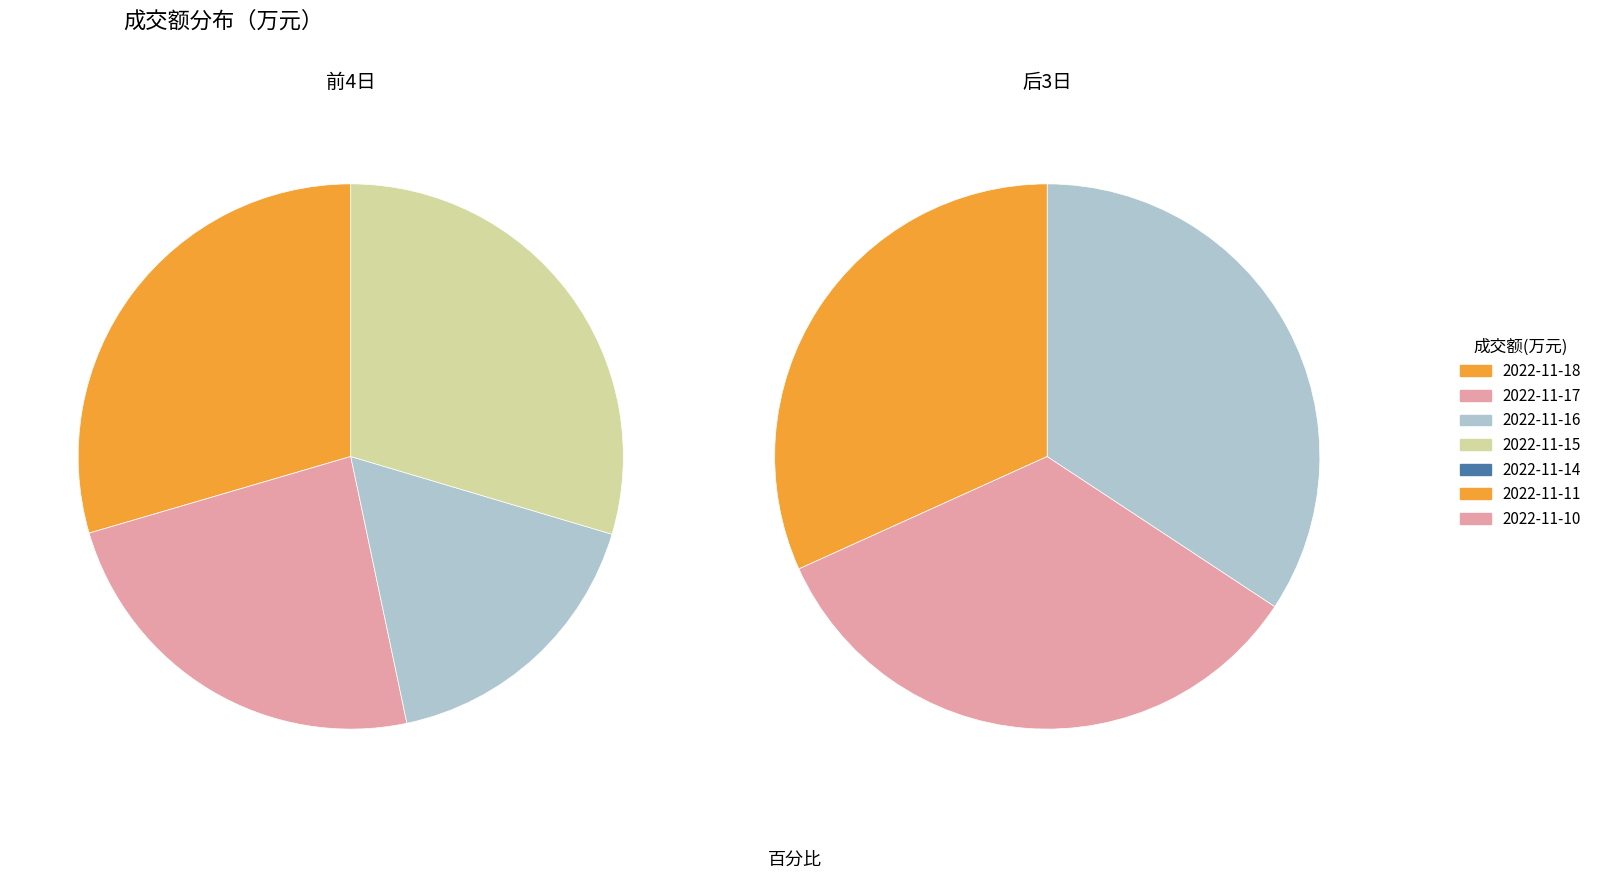

Does any single category account for the majority?

No